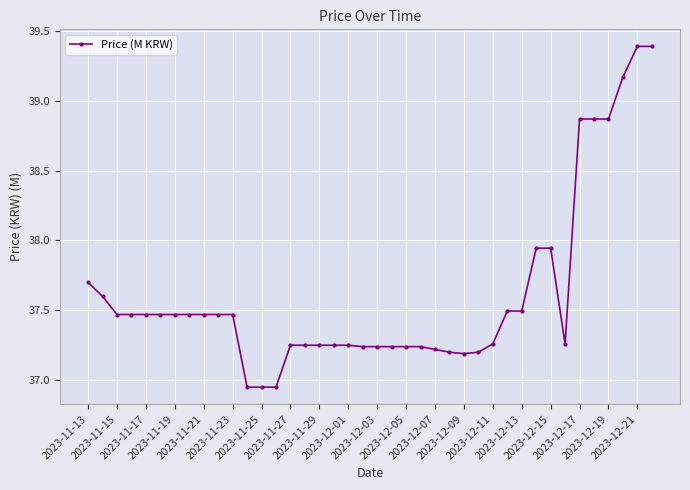

What is the greatest value displayed?

39.4